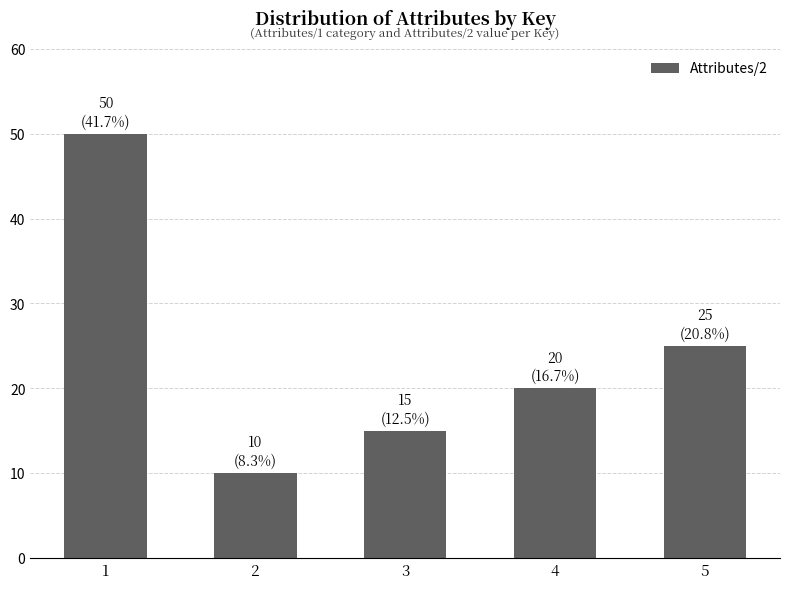

What is the sum of the values at 5 and 2?

35